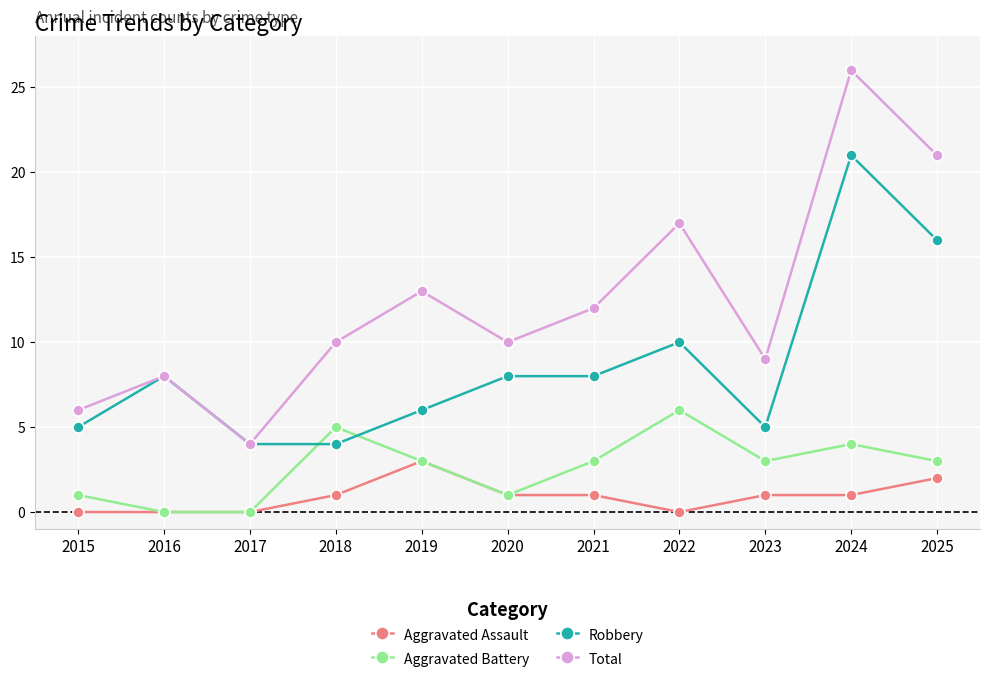

What is the difference between the highest and lowest values at 2020?

9